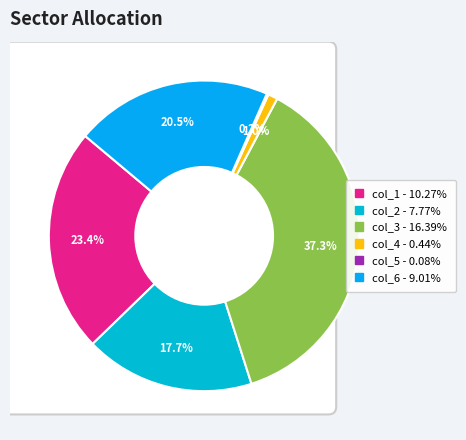

True or false: col_4 accounts for 7% of the total.

False